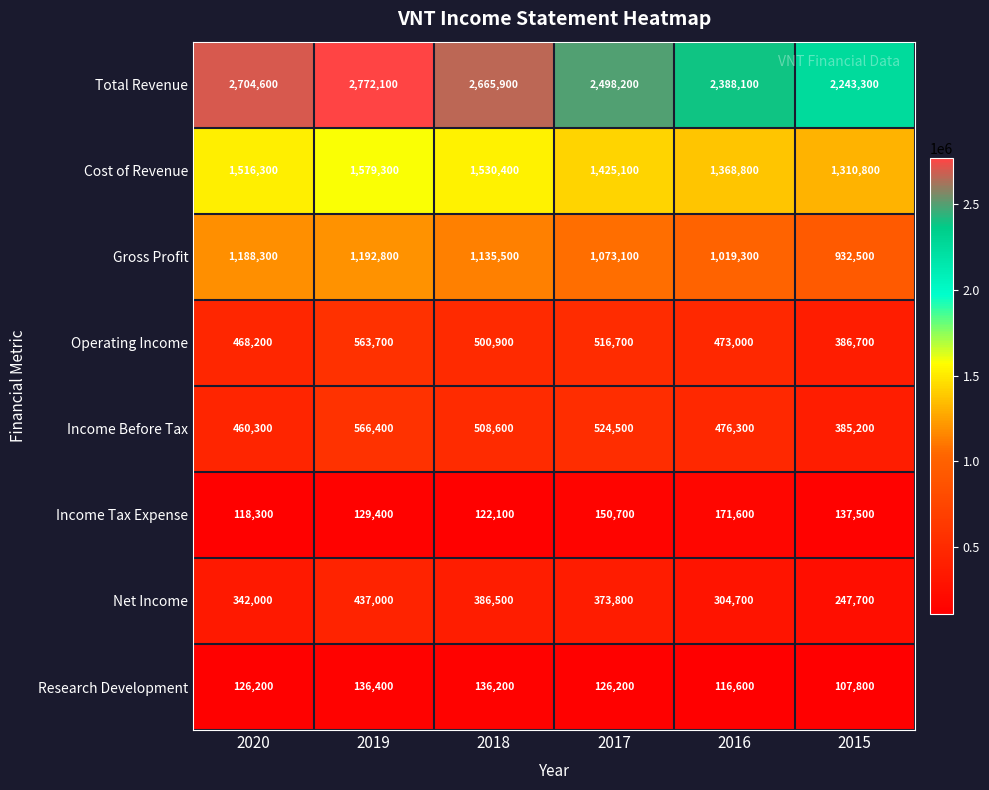

What is the smallest value displayed?

107800